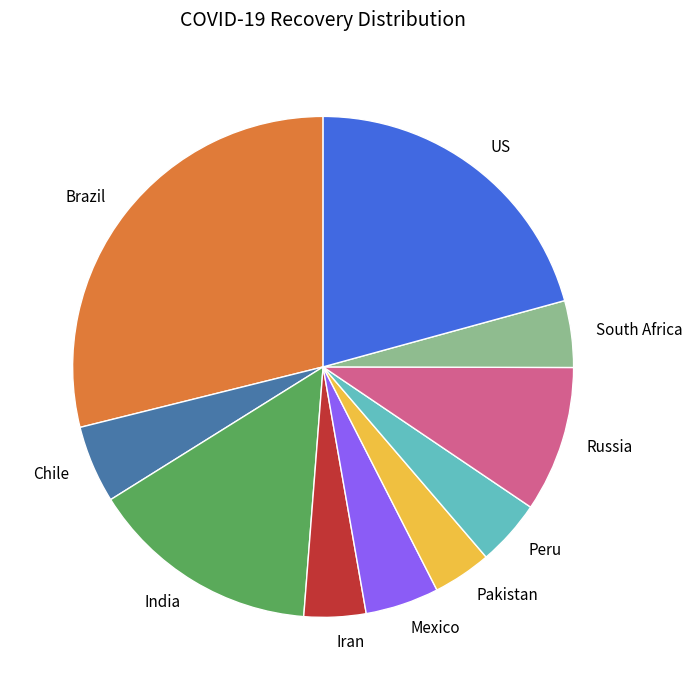

Does South Africa account for over 50% of the chart?

No